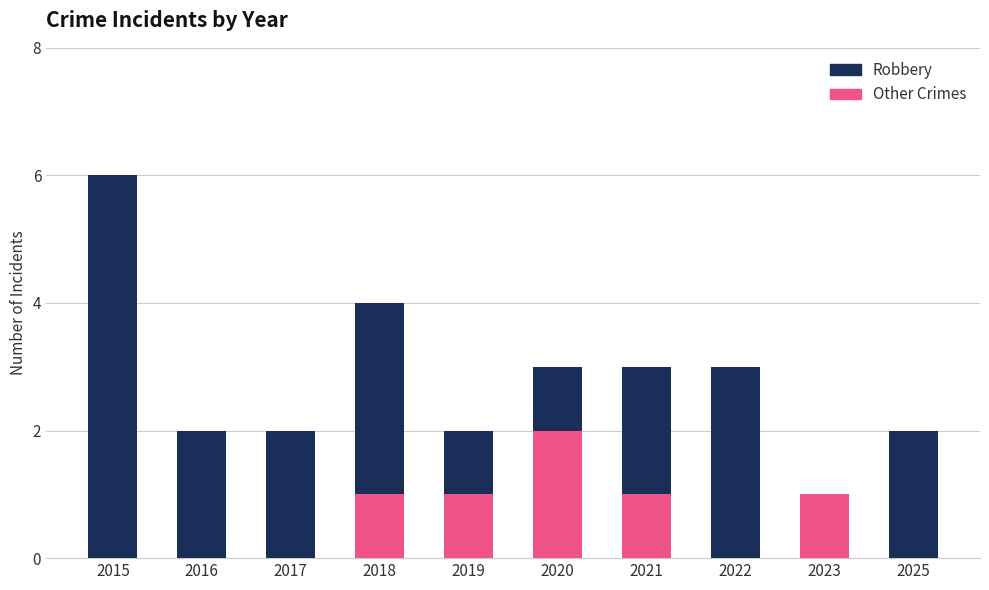

Which category has the highest value in the Other Crimes series?

2020